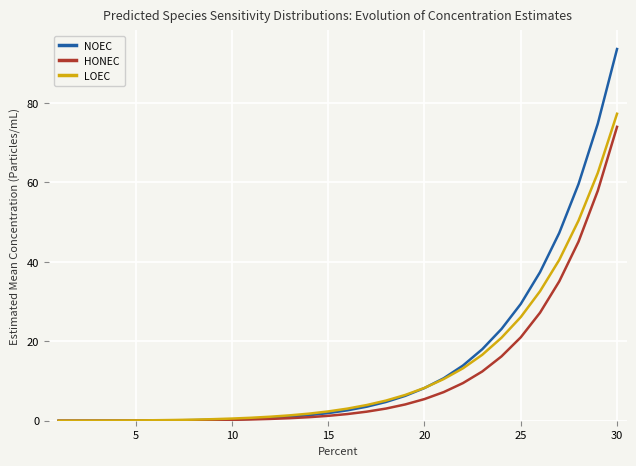

What is the maximum value for HONEC?

74.0